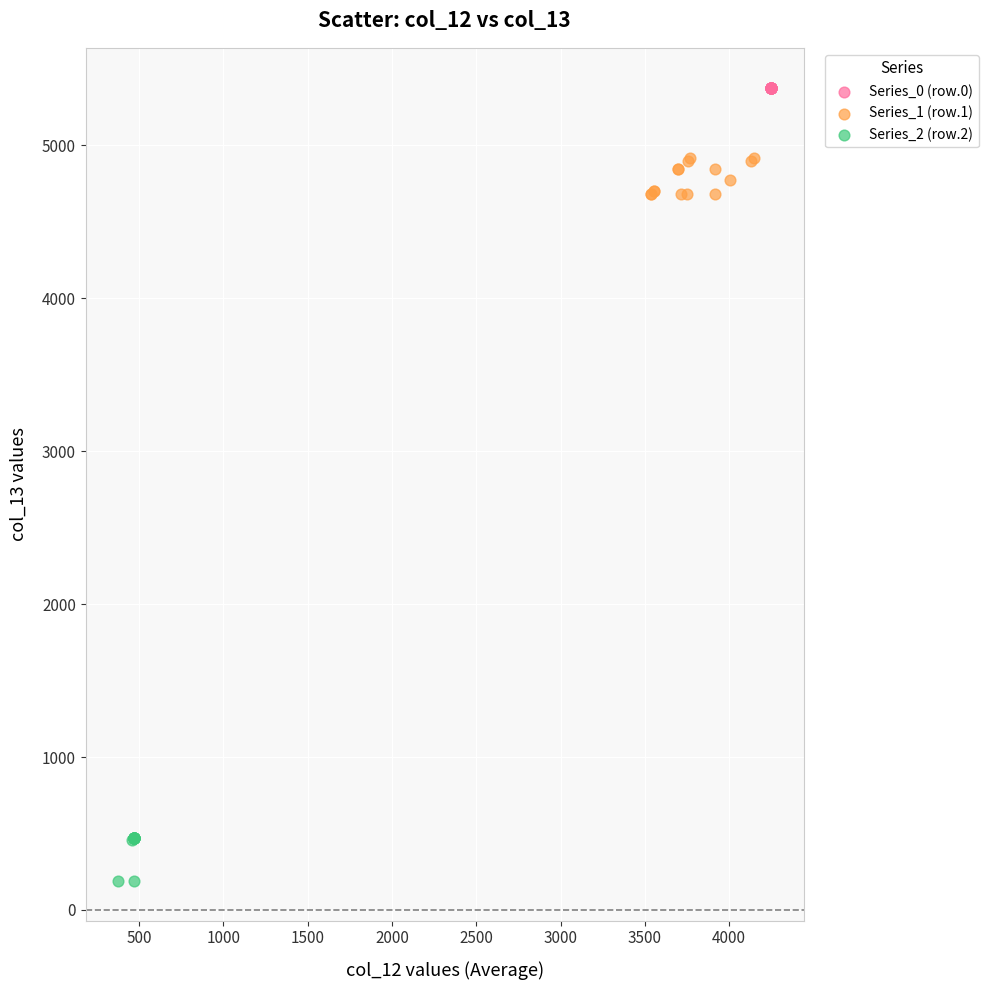

Which series reaches the minimum Y coordinate?

Series_2 (row.2)